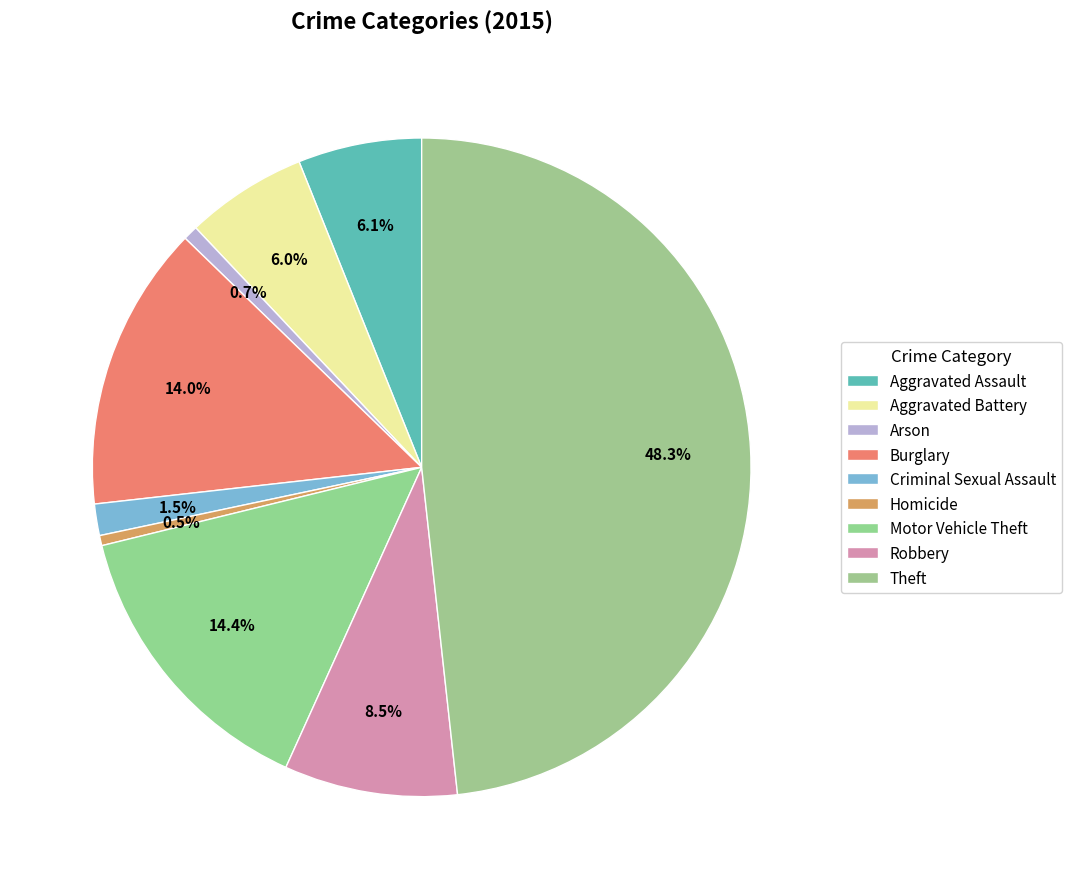

How many segments does this pie chart have?

9